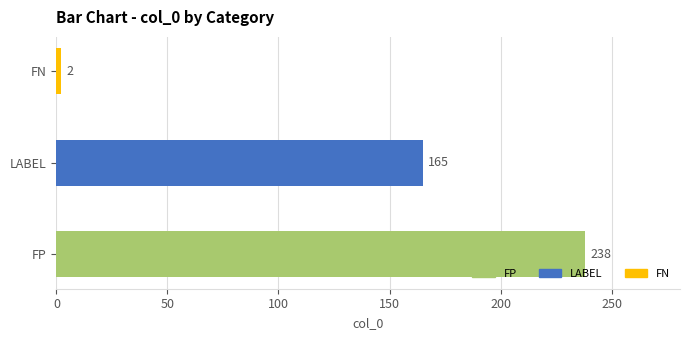

The value at FP is 327. True or false?

False